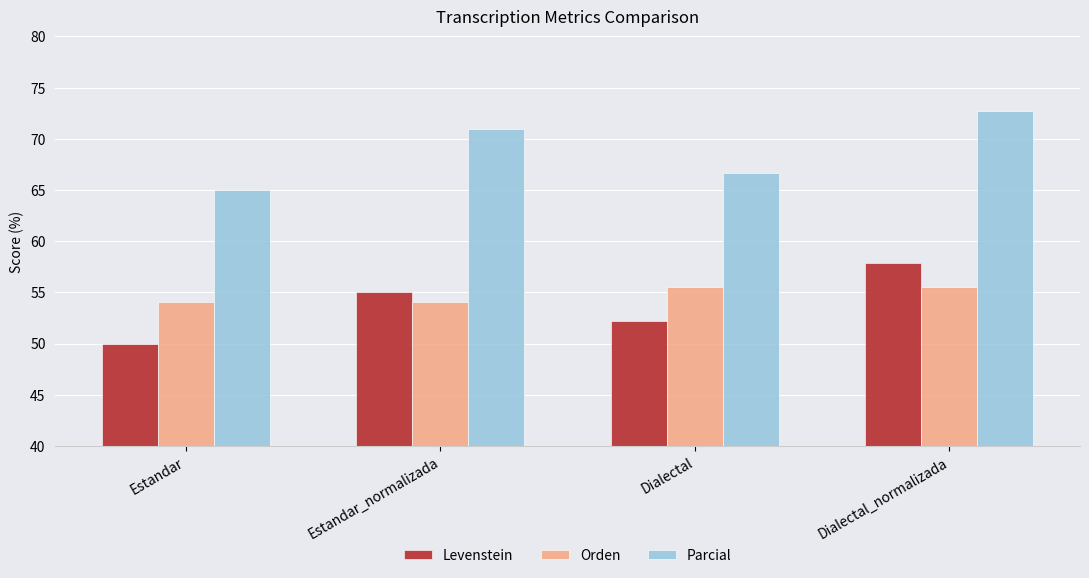

Where does the Levenstein series first go above 55?

Estandar_normalizada